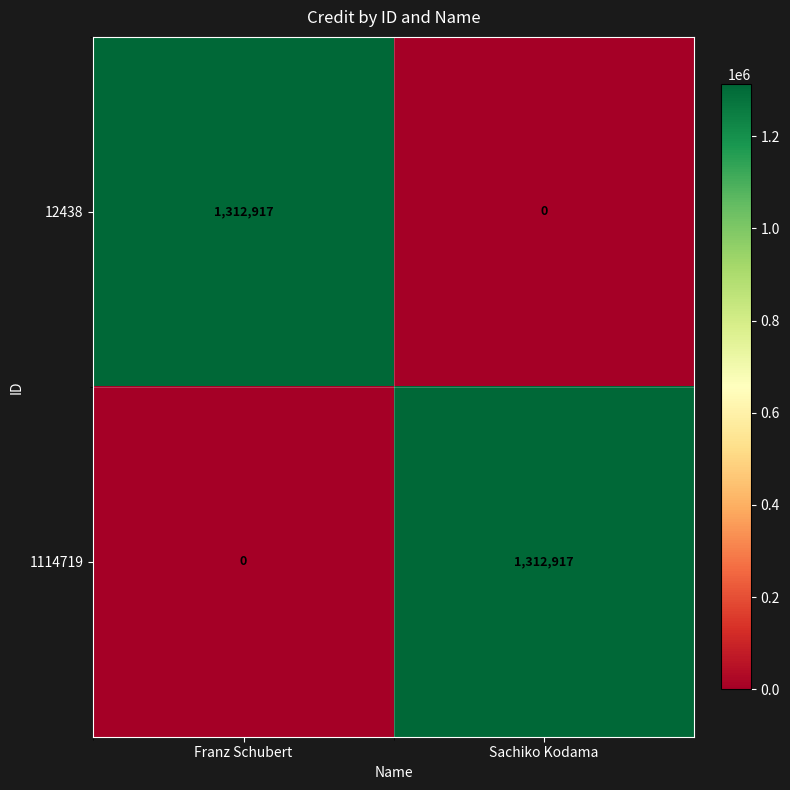

Reading left to right, what are all the values shown in this chart?

12438: Franz Schubert=1312917	Sachiko Kodama=0
1114719: Franz Schubert=0	Sachiko Kodama=1312917